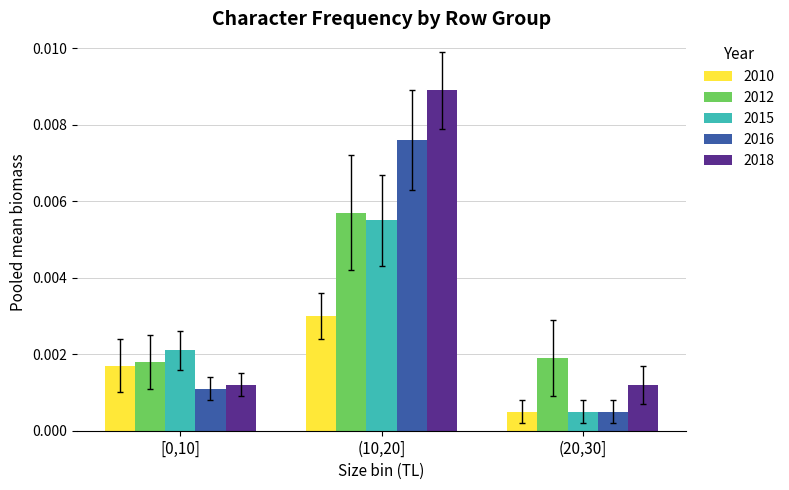

Count the 2012 values in the range 0 to 1.

3